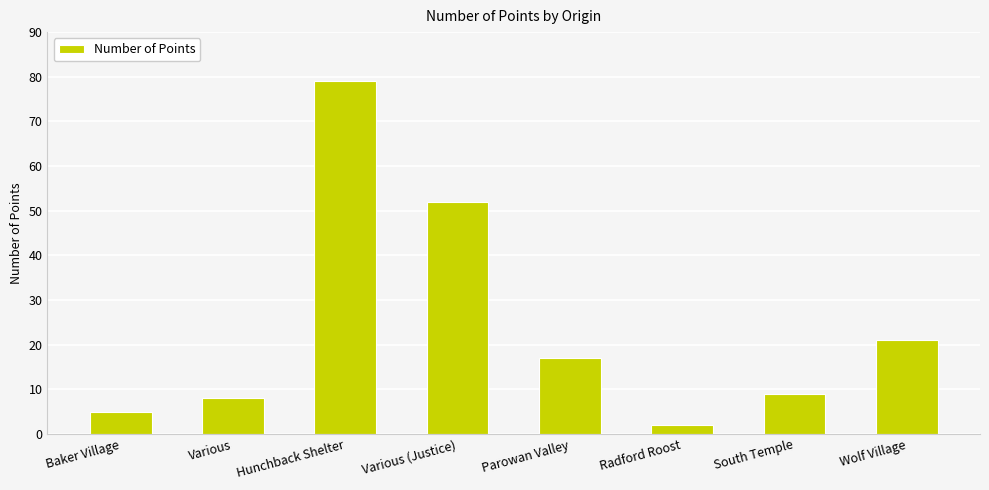

Which label corresponds to the smallest value in the chart?

Radford Roost